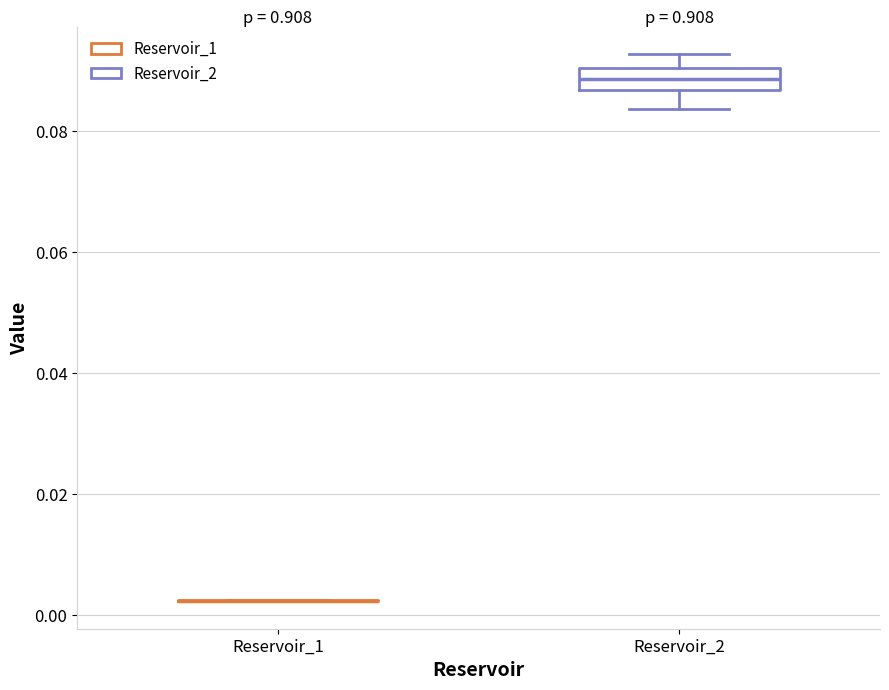

Reading left to right, read every box against the y-axis: the position of its median line, the range the box covers, and the ends of its whiskers. The values are not printed on the chart, so give them approximately, as read against the axis.

Reservoir_1: box collapsed to a line at 0.002, whiskers 0.002 to 0.002
Reservoir_2: median 0.088, box 0.086 to 0.090, whiskers 0.084 to 0.092